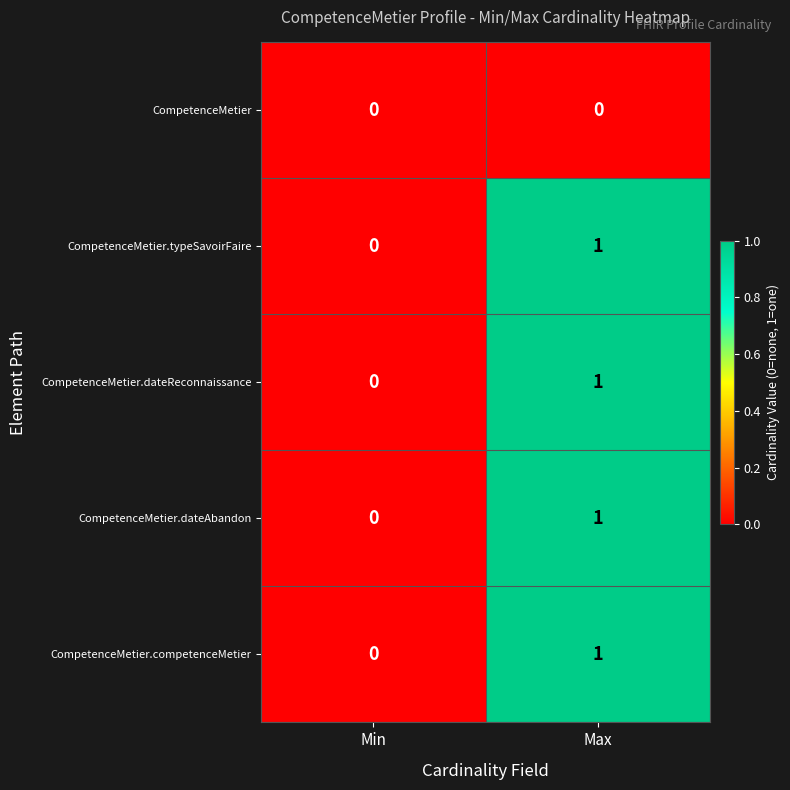

Which label corresponds to the largest value in the chart?

Max